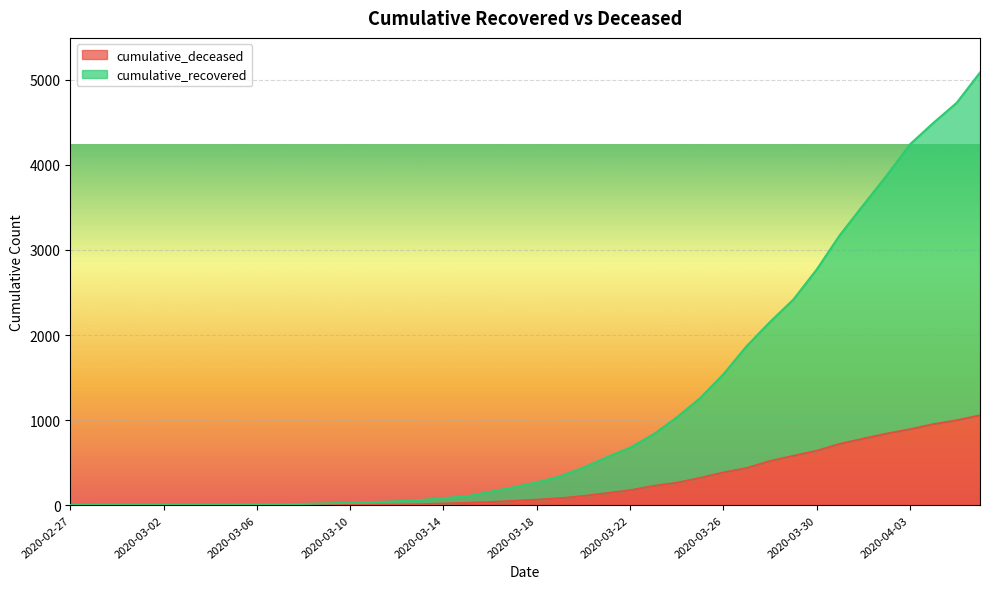

What is the total value across all series at 2020-03-30?

2770